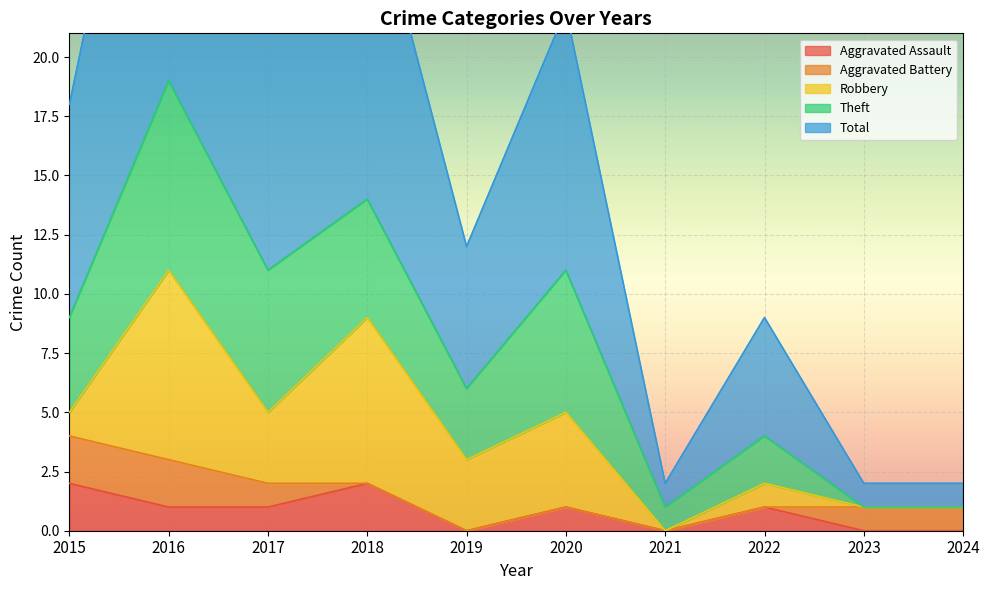

The value of Aggravated Assault at 2021 is 0. True or false?

True